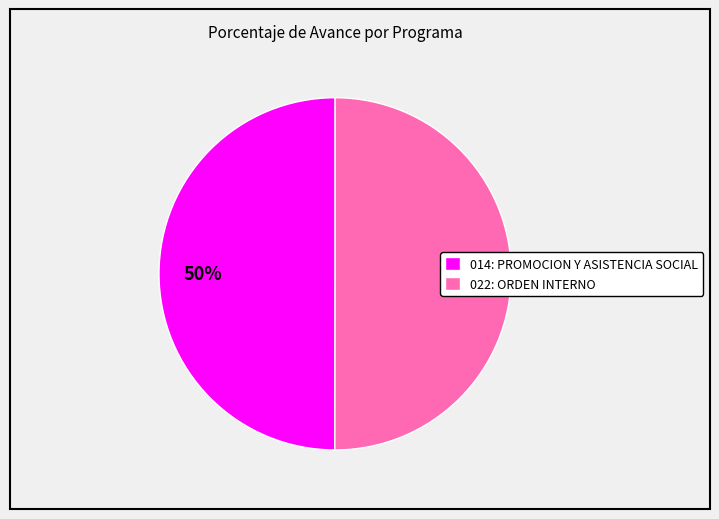

True or false: 022: ORDEN INTERNO accounts for 50% of the total.

True